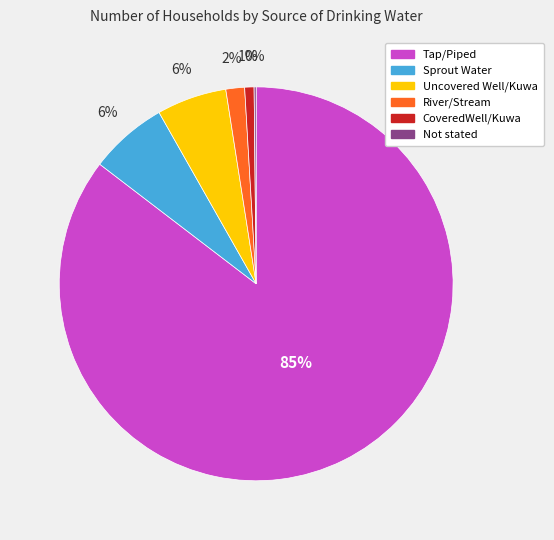

Do River/Stream and Sprout Water together represent more than half of the pie?

No